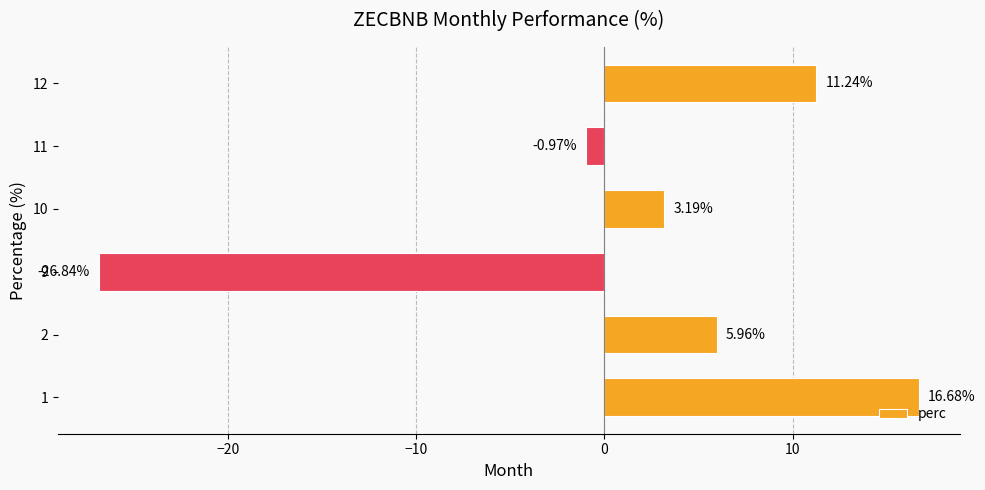

How many values are below 5?

3